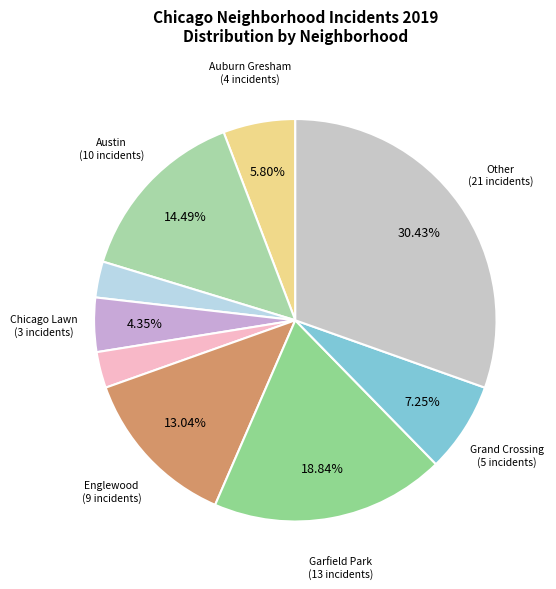

Is there any slice that represents more than half of the pie?

No